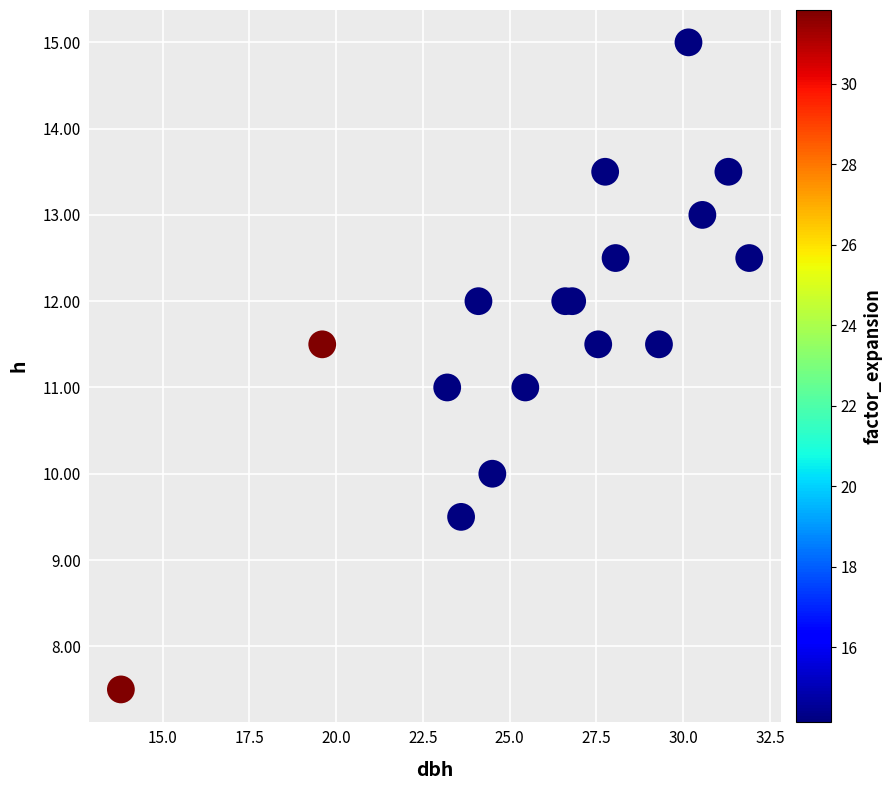

What is the range of Y values (max minus min)?

7.5